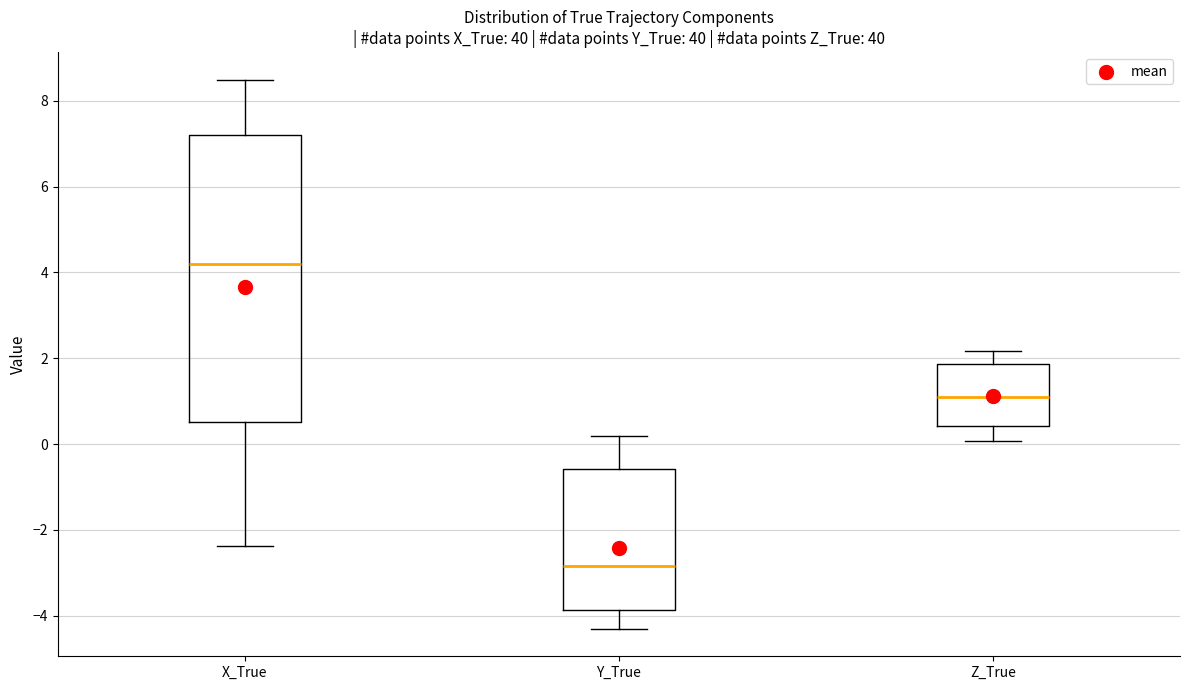

Which box's median line is the highest?

X_True